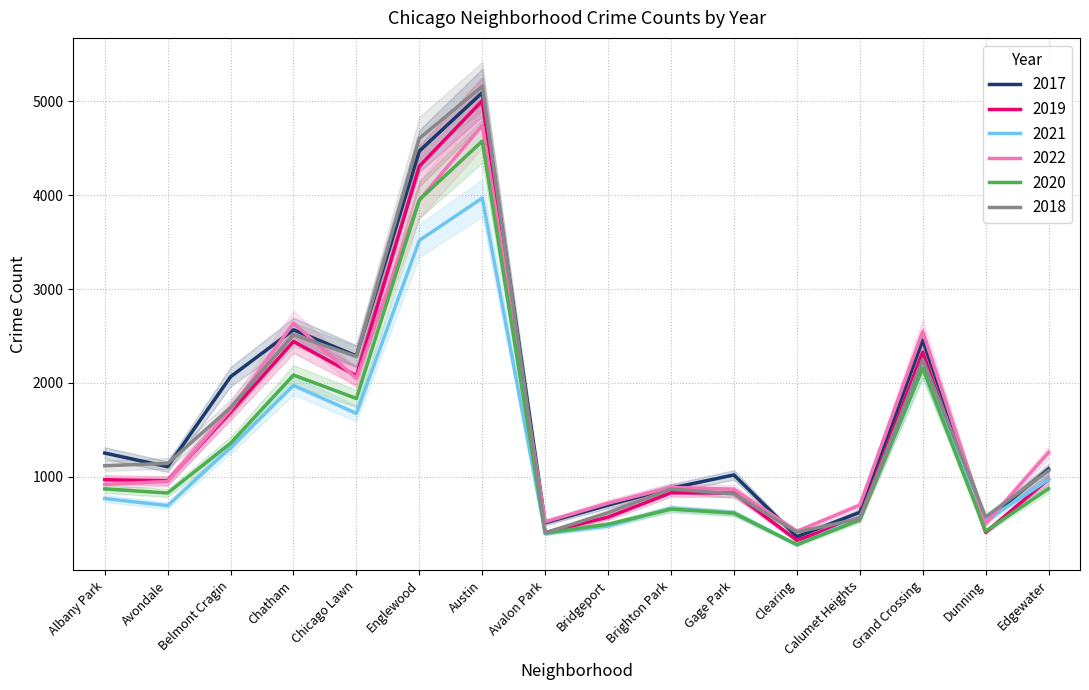

How many values in the 2021 series exceed 767?

7